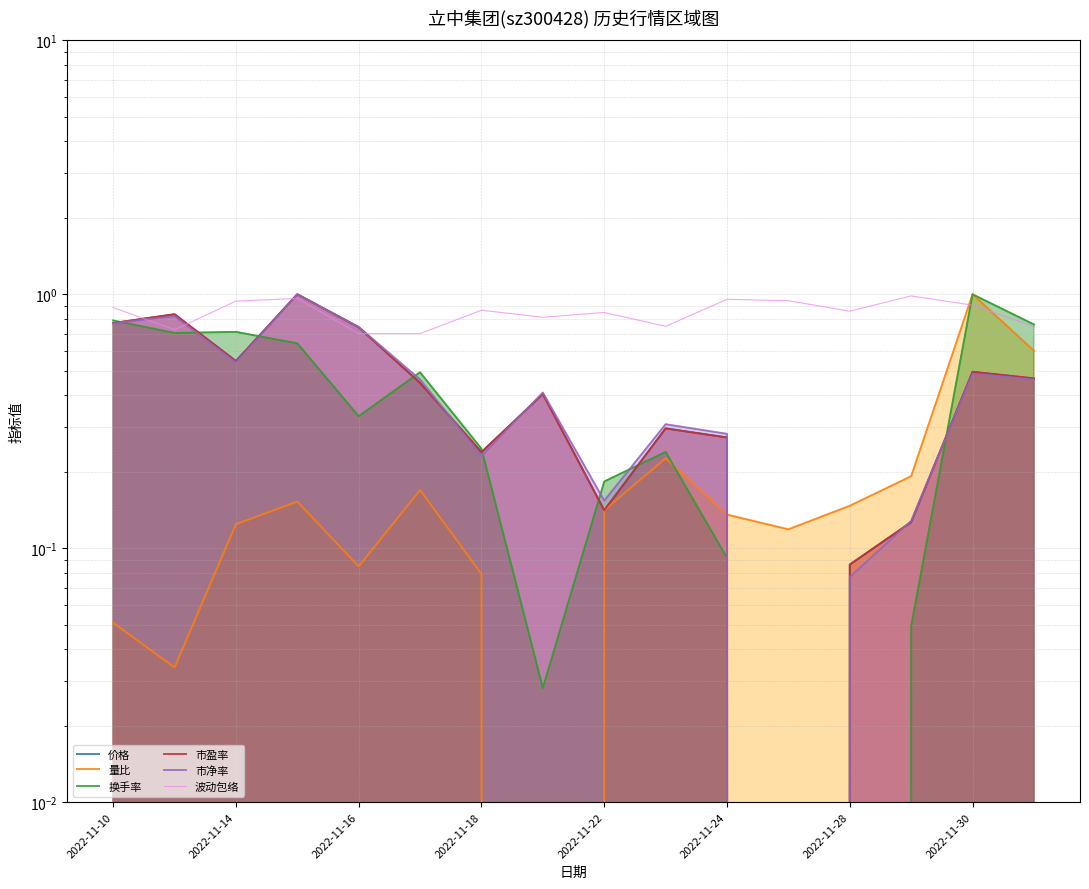

The 价格 series shows 0.4 at 2022-11-18. True or false?

False